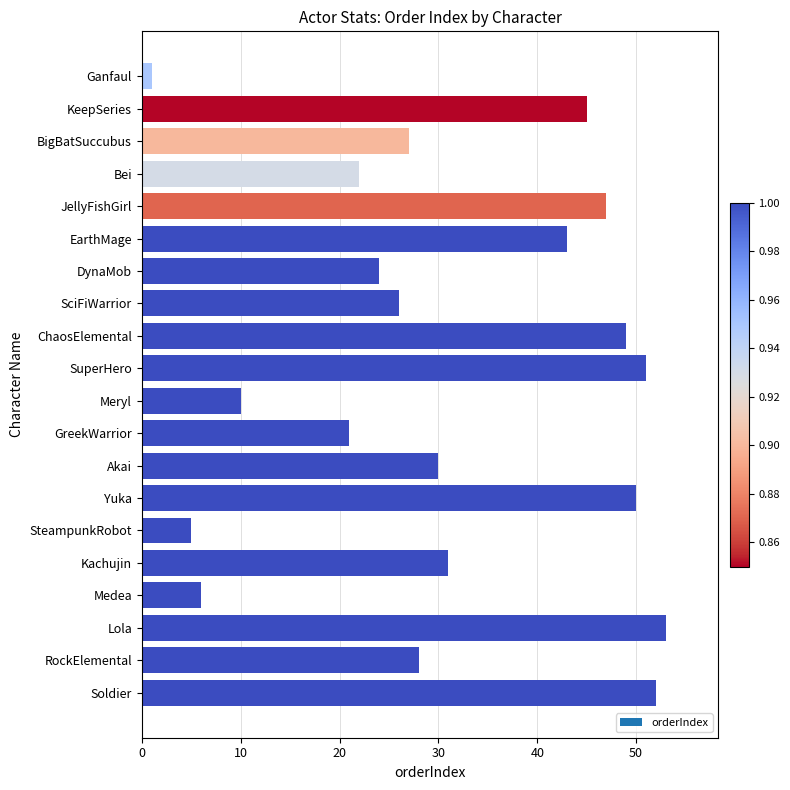

What is the ratio of the value at Akai to the value at JellyFishGirl?

0.6